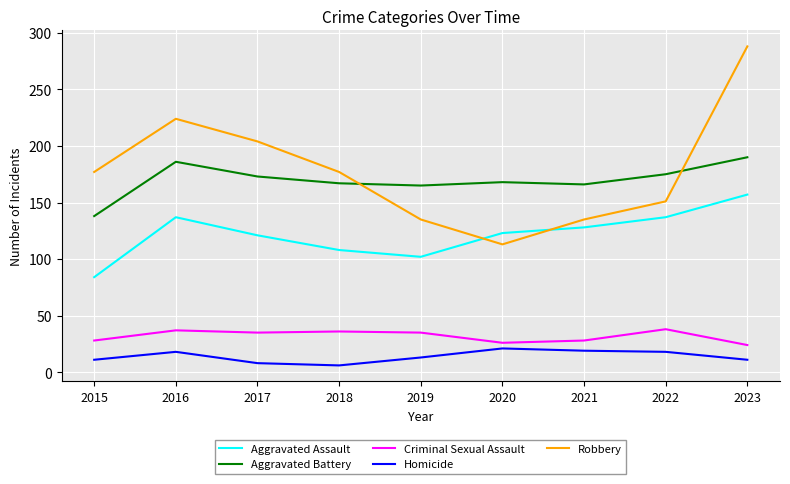

Is it true that Robbery equals 135 at 2019?

True